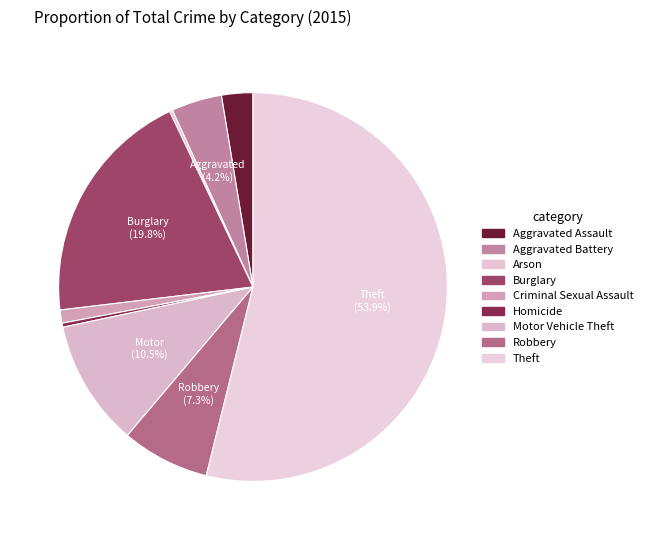

What percentage is the Aggravated Battery slice, to the nearest percent?

4%